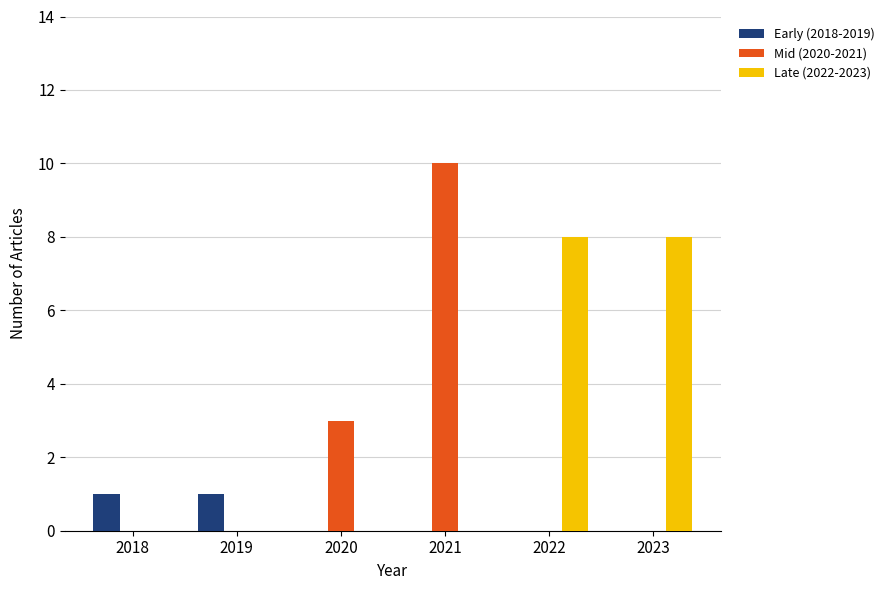

What is the sum of all Late (2022-2023) values?

16